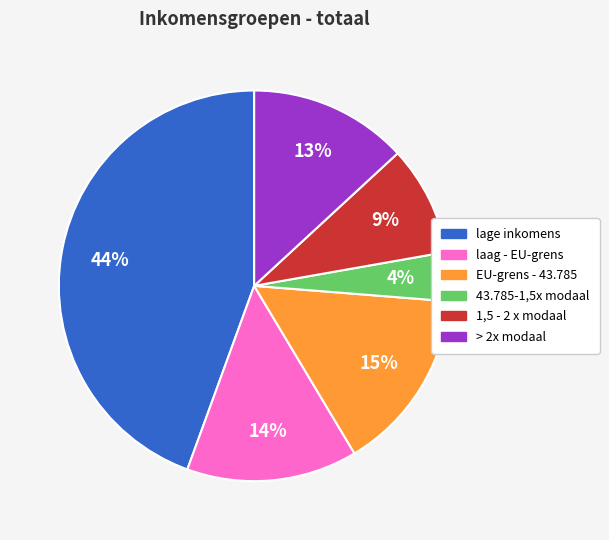

To the nearest percent, what is the average slice percentage?

17%